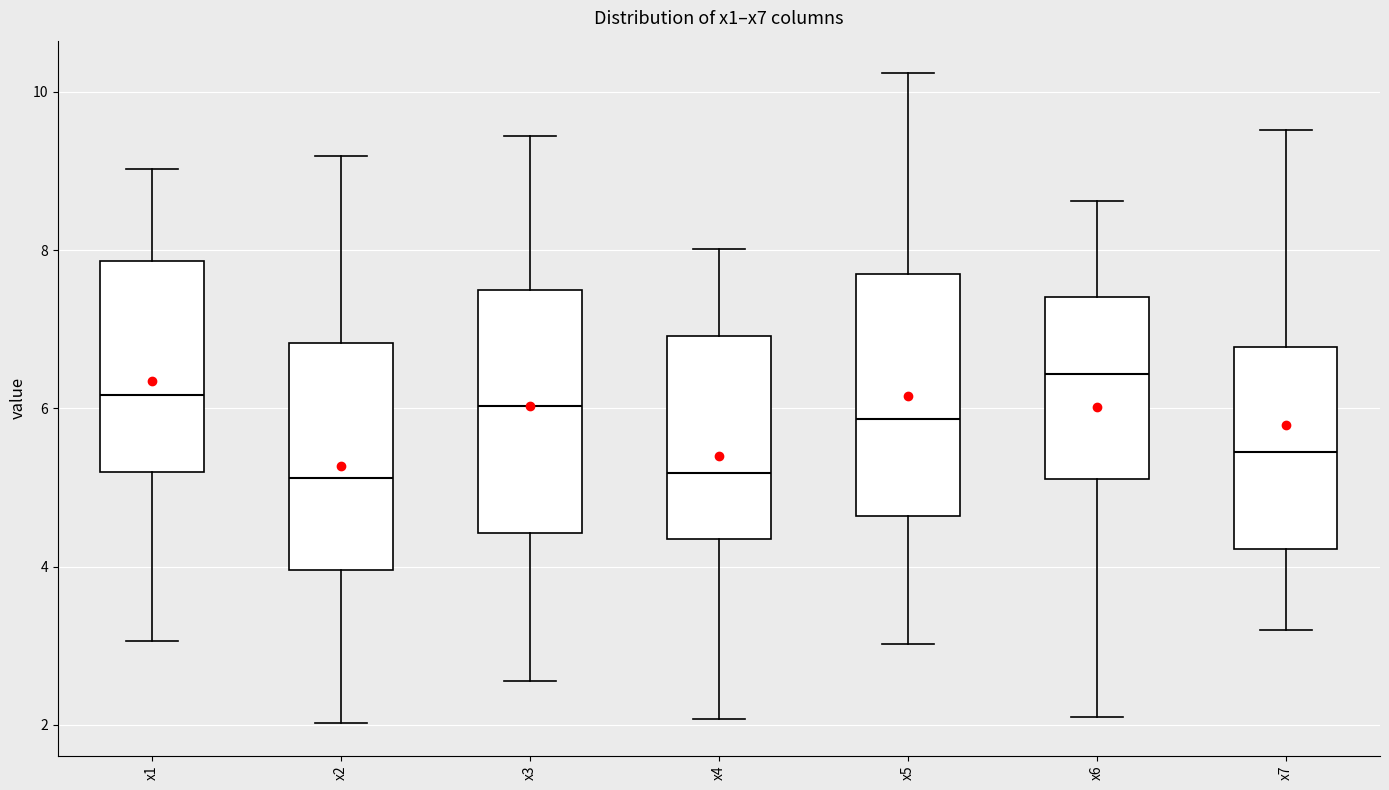

Reading left to right, read every box against the y-axis: the position of its median line, the range the box covers, and the ends of its whiskers. The values are not printed on the chart, so give them approximately, as read against the axis.

x1: median 6.2, box 5.2 to 7.8, whiskers 3.0 to 9.0
x2: median 5.2, box 4.0 to 6.8, whiskers 2.0 to 9.2
x3: median 6.0, box 4.4 to 7.4, whiskers 2.6 to 9.4
x4: median 5.2, box 4.4 to 7.0, whiskers 2.0 to 8.0
x5: median 5.8, box 4.6 to 7.6, whiskers 3.0 to 10.2
x6: median 6.4, box 5.2 to 7.4, whiskers 2.0 to 8.6
x7: median 5.4, box 4.2 to 6.8, whiskers 3.2 to 9.6